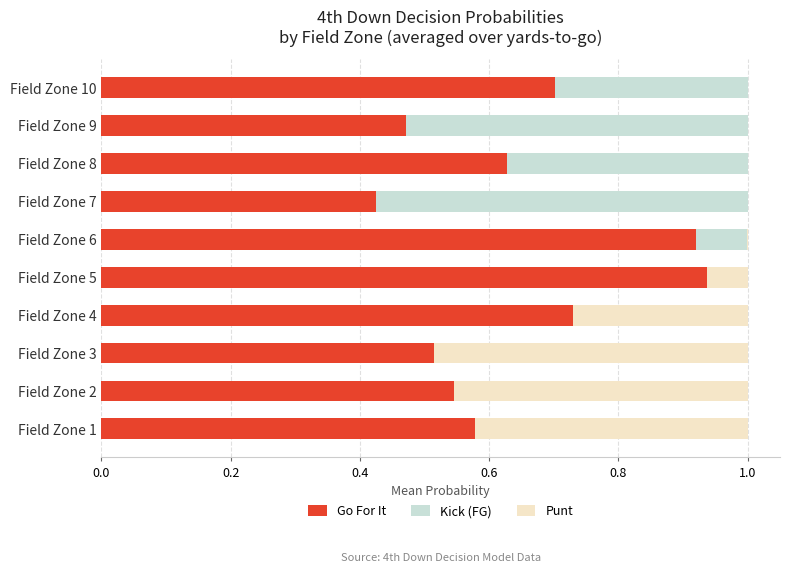

The value of Go For It at Field Zone 6 is 1.5. True or false?

False